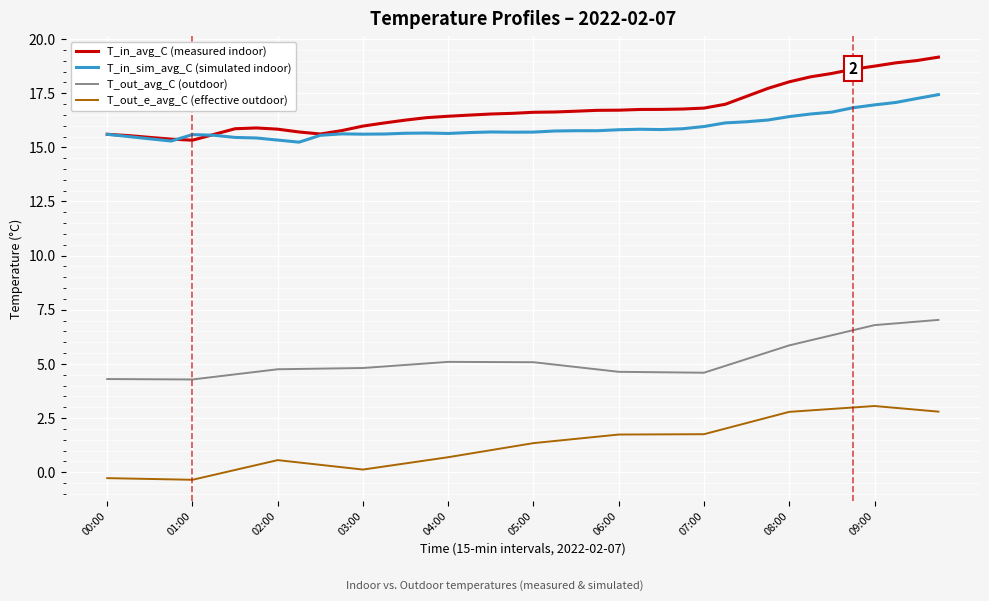

What is the greatest value displayed?

19.2